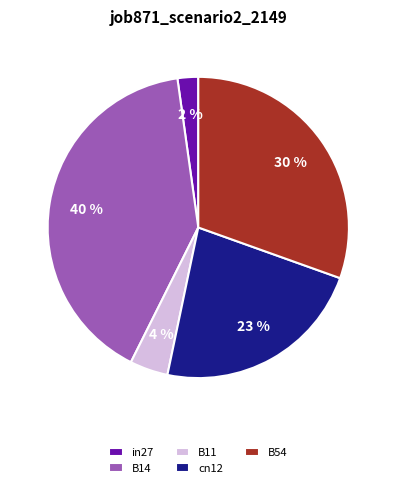

What is the largest slice in the pie chart?

B14